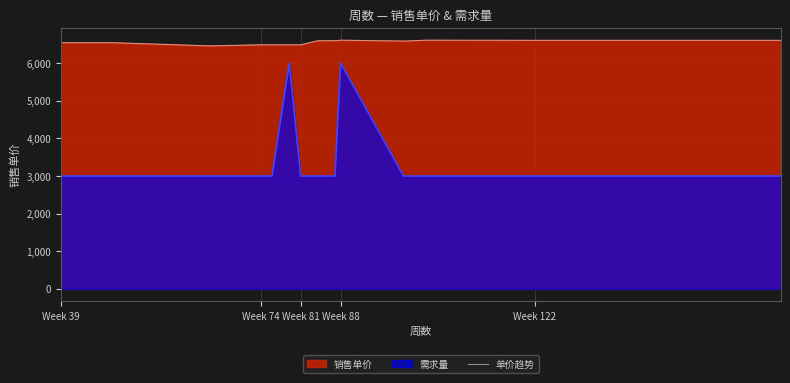

Count the number of categories in the chart.

15